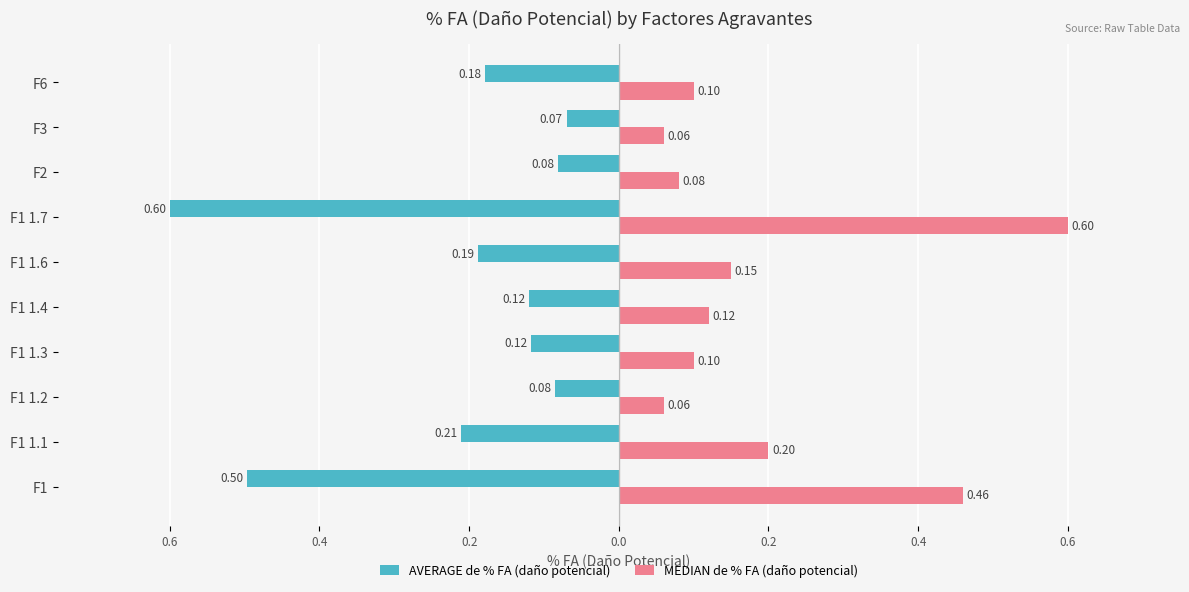

What is the sum of all MEDIAN de % FA (daño potencial) values?

1.9